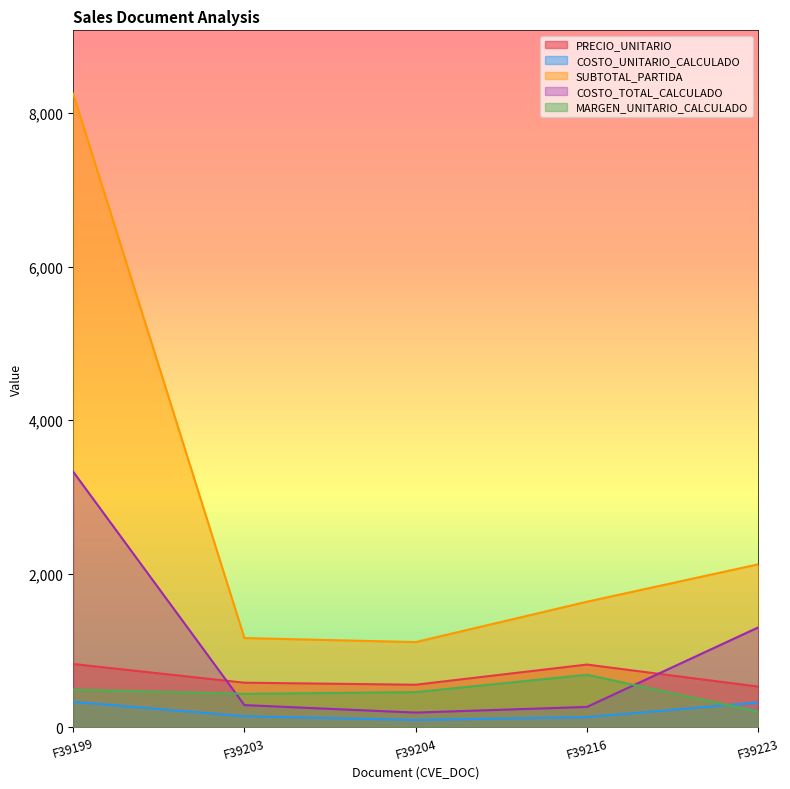

Where is the first local minimum for SUBTOTAL_PARTIDA?

F39204